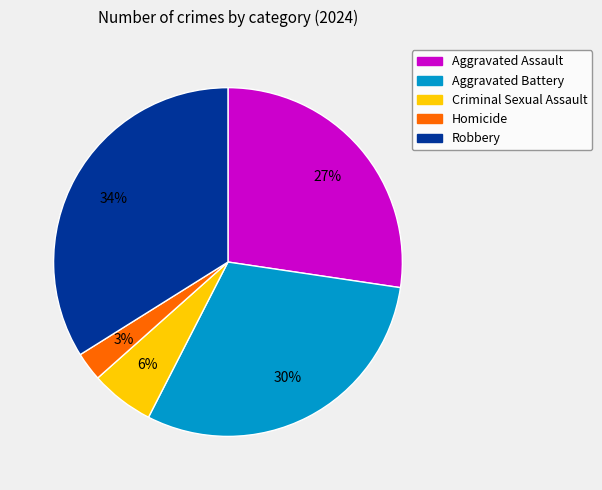

Does any single category account for the majority?

No